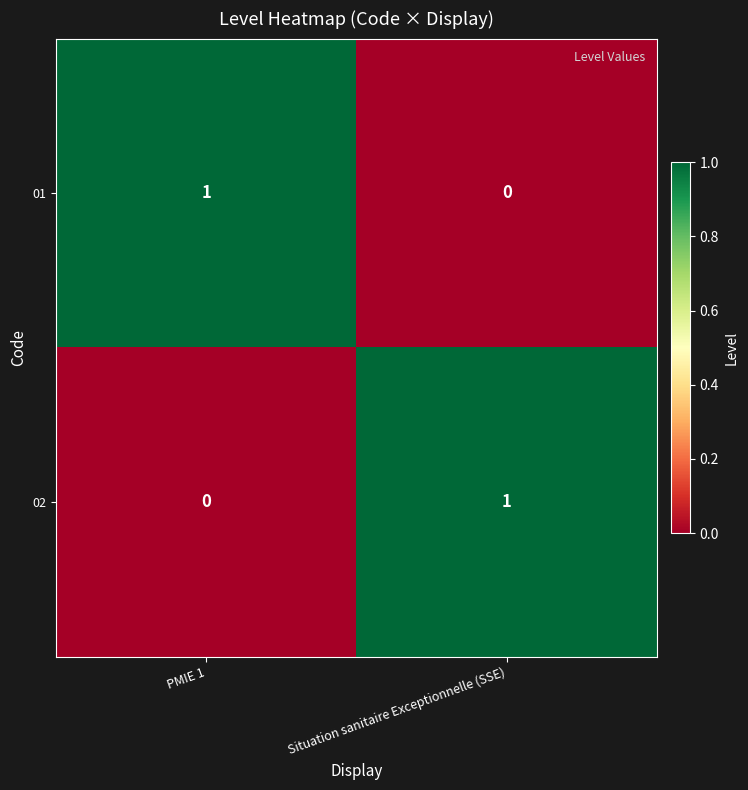

Which category has the lowest value in the 01 series?

Situation sanitaire Exceptionnelle (SSE)